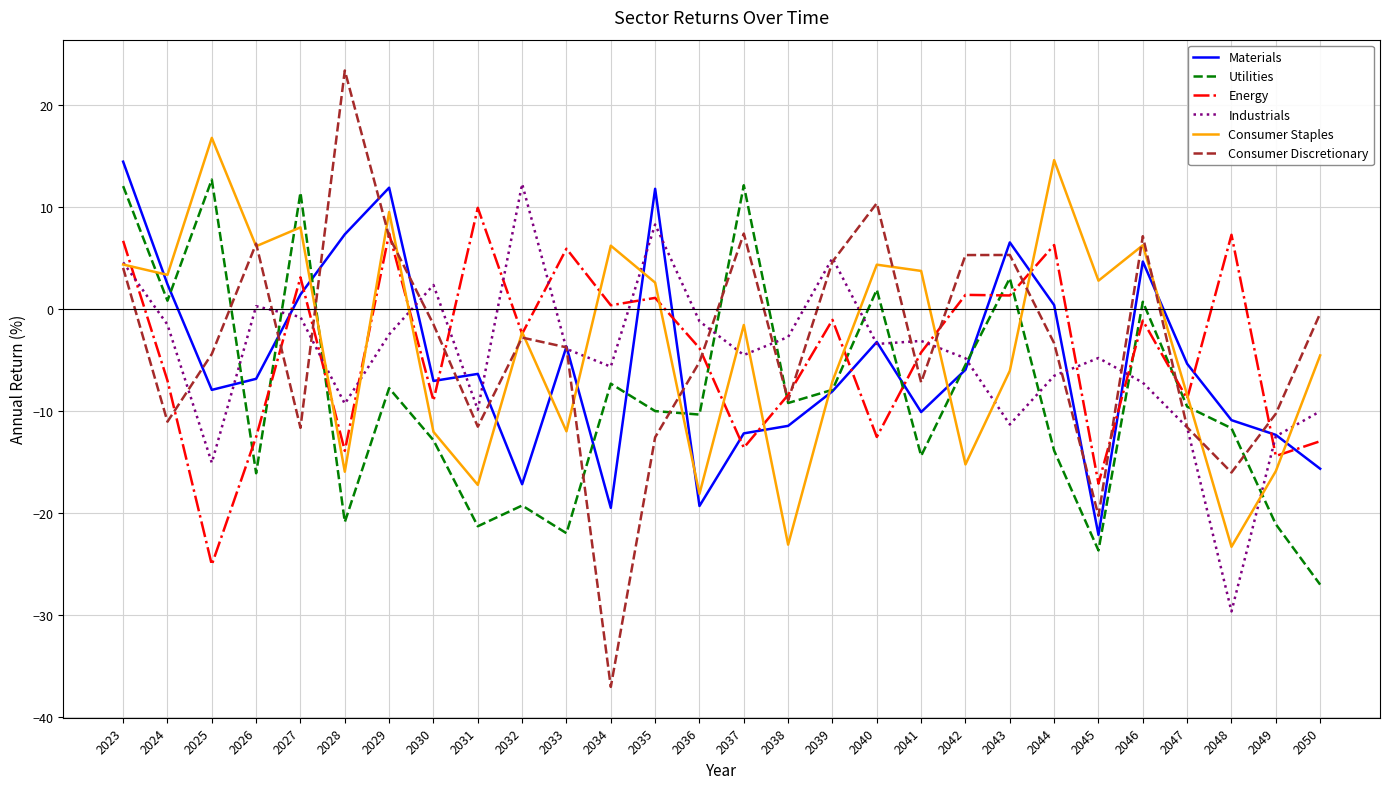

How many distinct data groups are displayed?

6